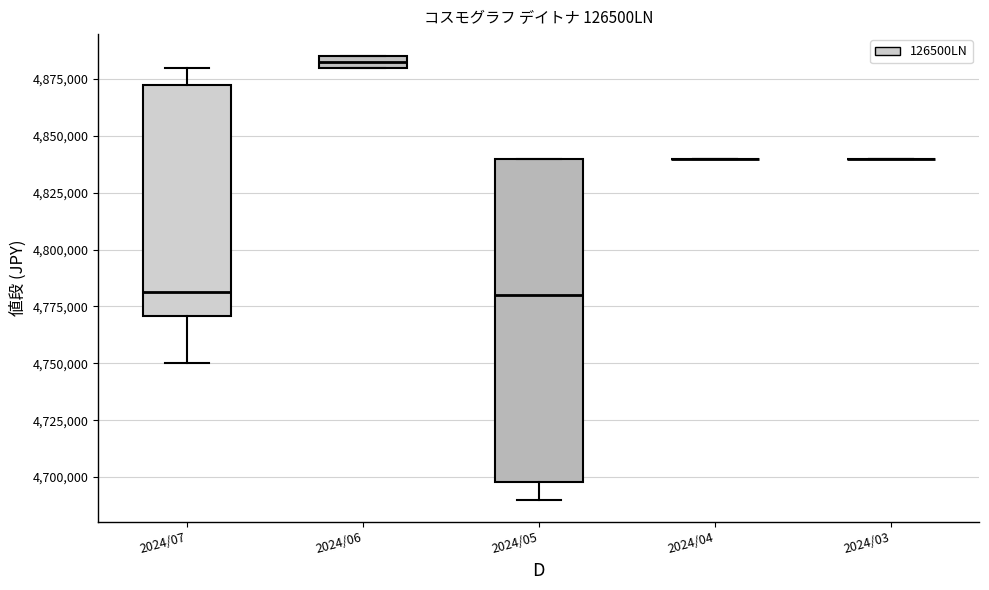

Where does the lower whisker of the box for 2024/07 end on the y-axis? The values are not printed on the chart, so give them approximately, as read against the axis.

4750000